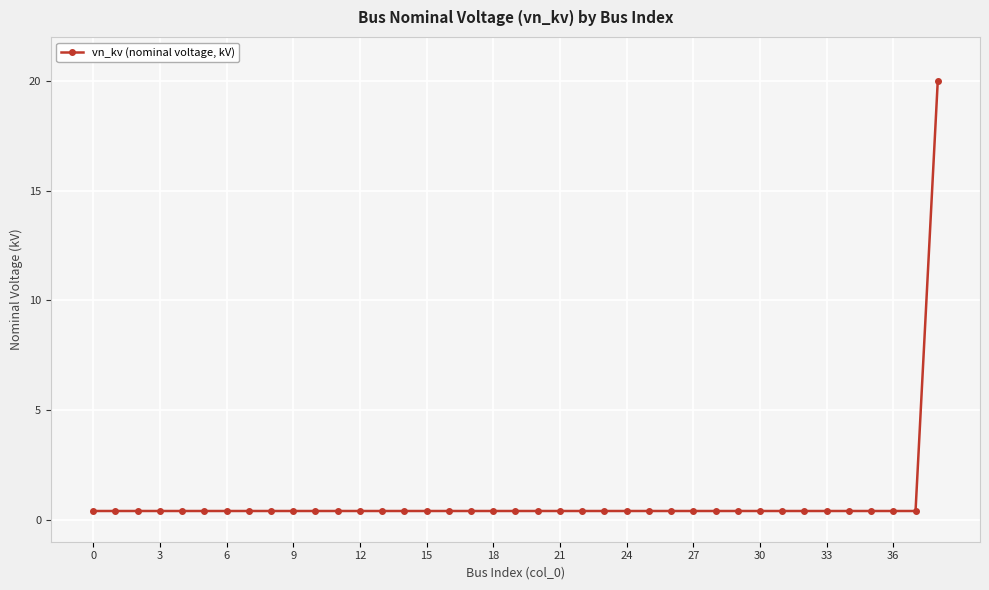

Reading left to right, list all the values displayed in this chart.

0.4	0.4	0.4	0.4	0.4	0.4	0.4	0.4	0.4	0.4	0.4	0.4	0.4	0.4	0.4	0.4	0.4	0.4	0.4	0.4	0.4	0.4	0.4	0.4	0.4	0.4	0.4	0.4	0.4	0.4	0.4	0.4	0.4	0.4	0.4	0.4	0.4	0.4	20.0